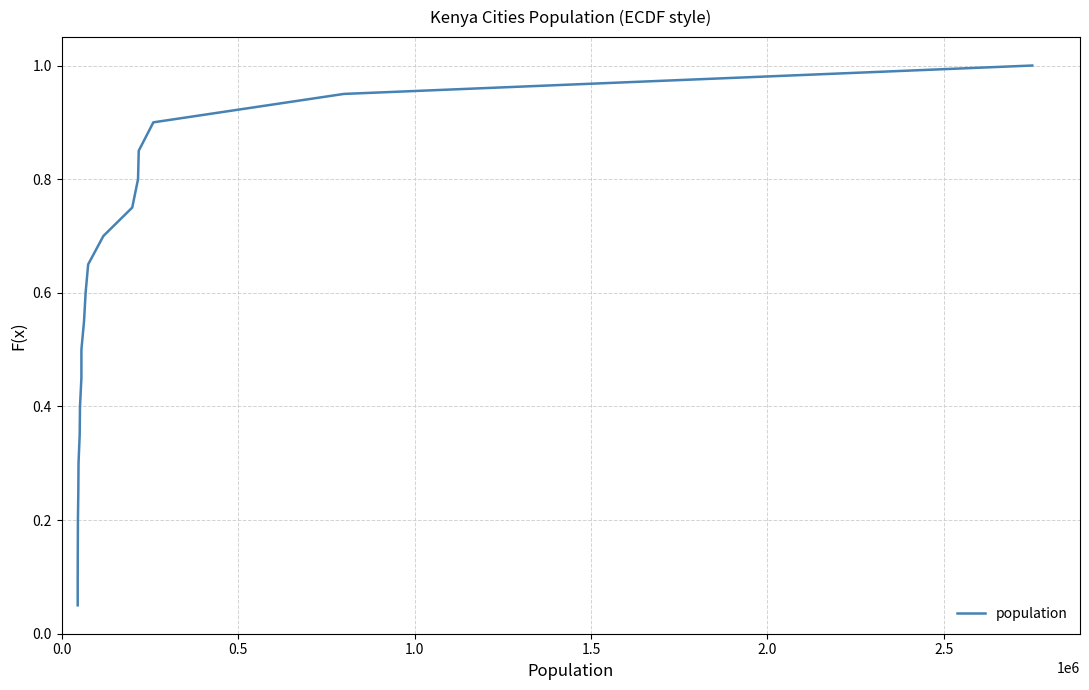

What is the maximum value shown in the chart?

1.0